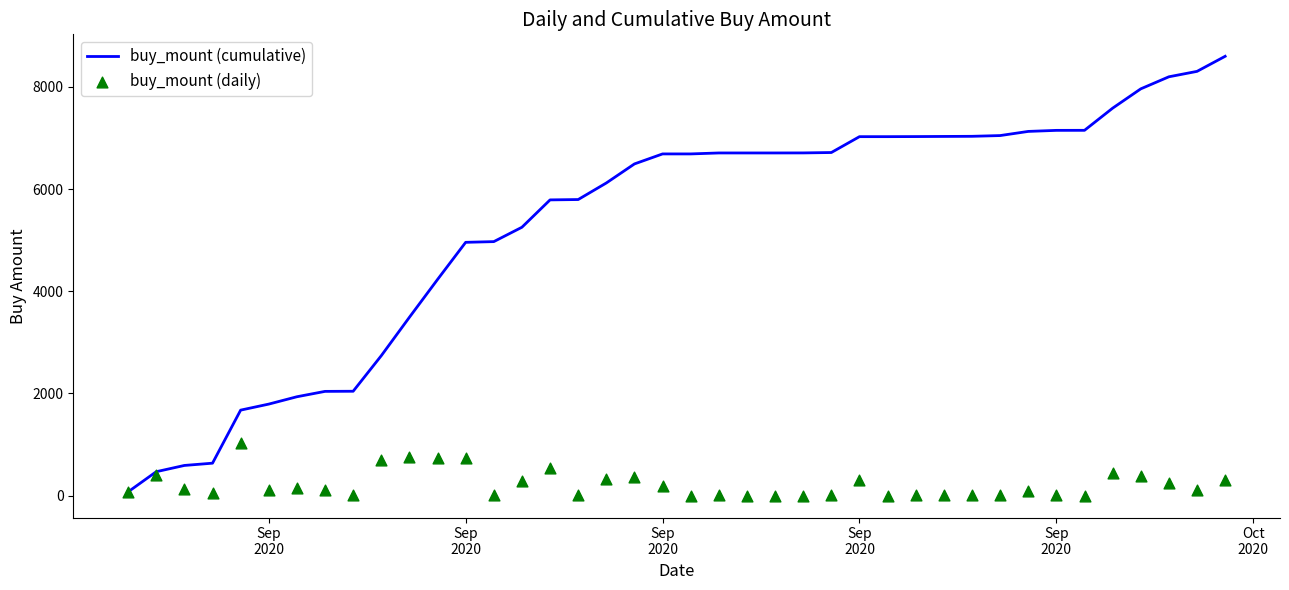

Is the value of buy_mount (cumulative) at 25 greater than the value of buy_mount (daily) at 29?

Yes